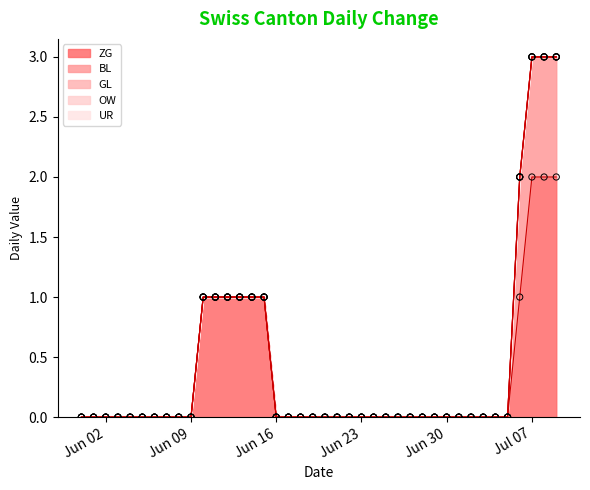

What are all the series names shown in the legend?

ZG, BL, GL, OW, UR